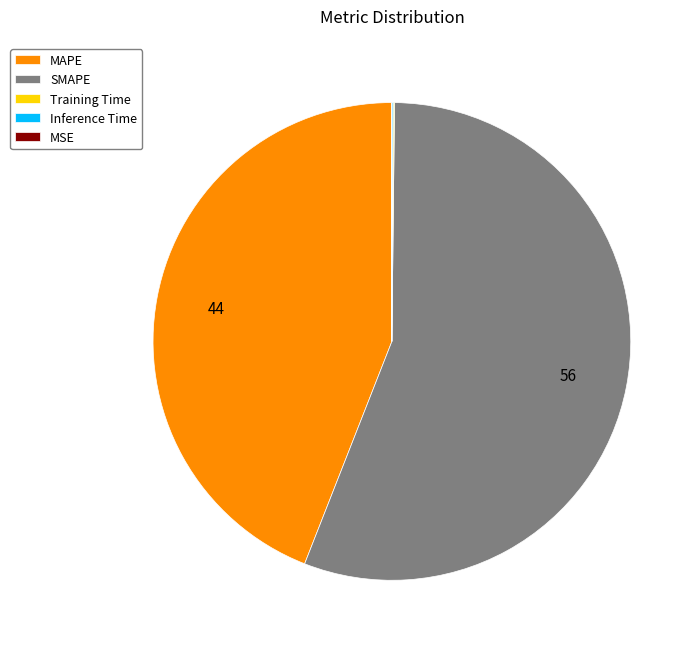

Which category has the biggest portion of the pie?

SMAPE